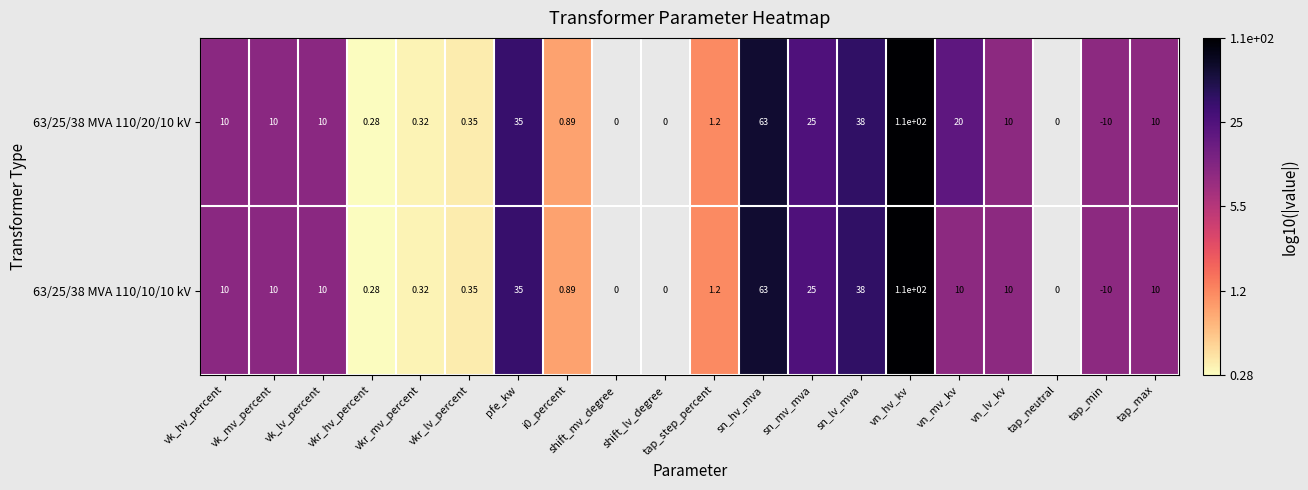

Is the value of 63/25/38 MVA 110/20/10 kV at i0_percent greater than the value of 63/25/38 MVA 110/10/10 kV at sn_lv_mva?

No